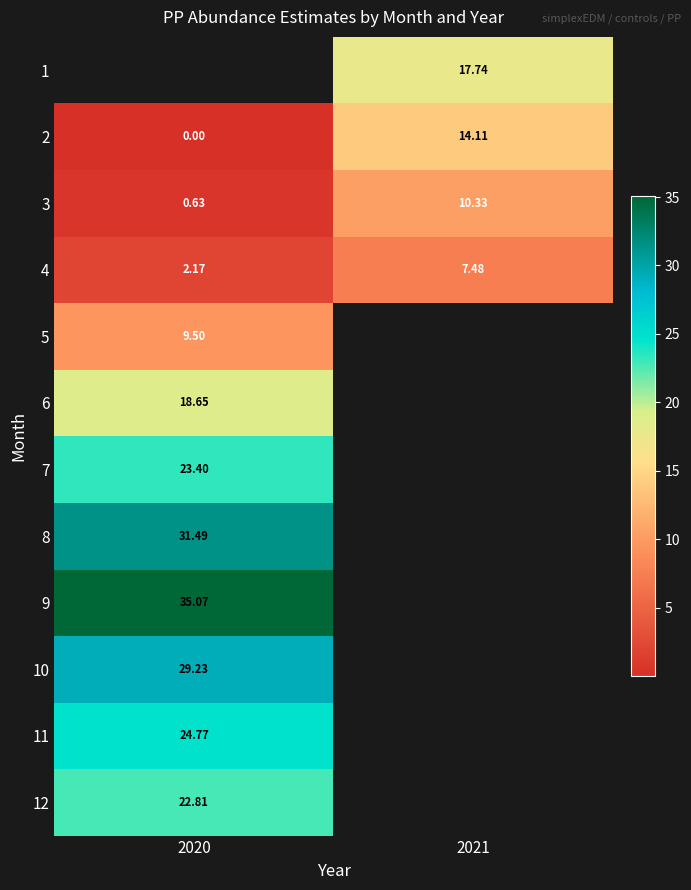

What is the sum of all 3 values?

11.0